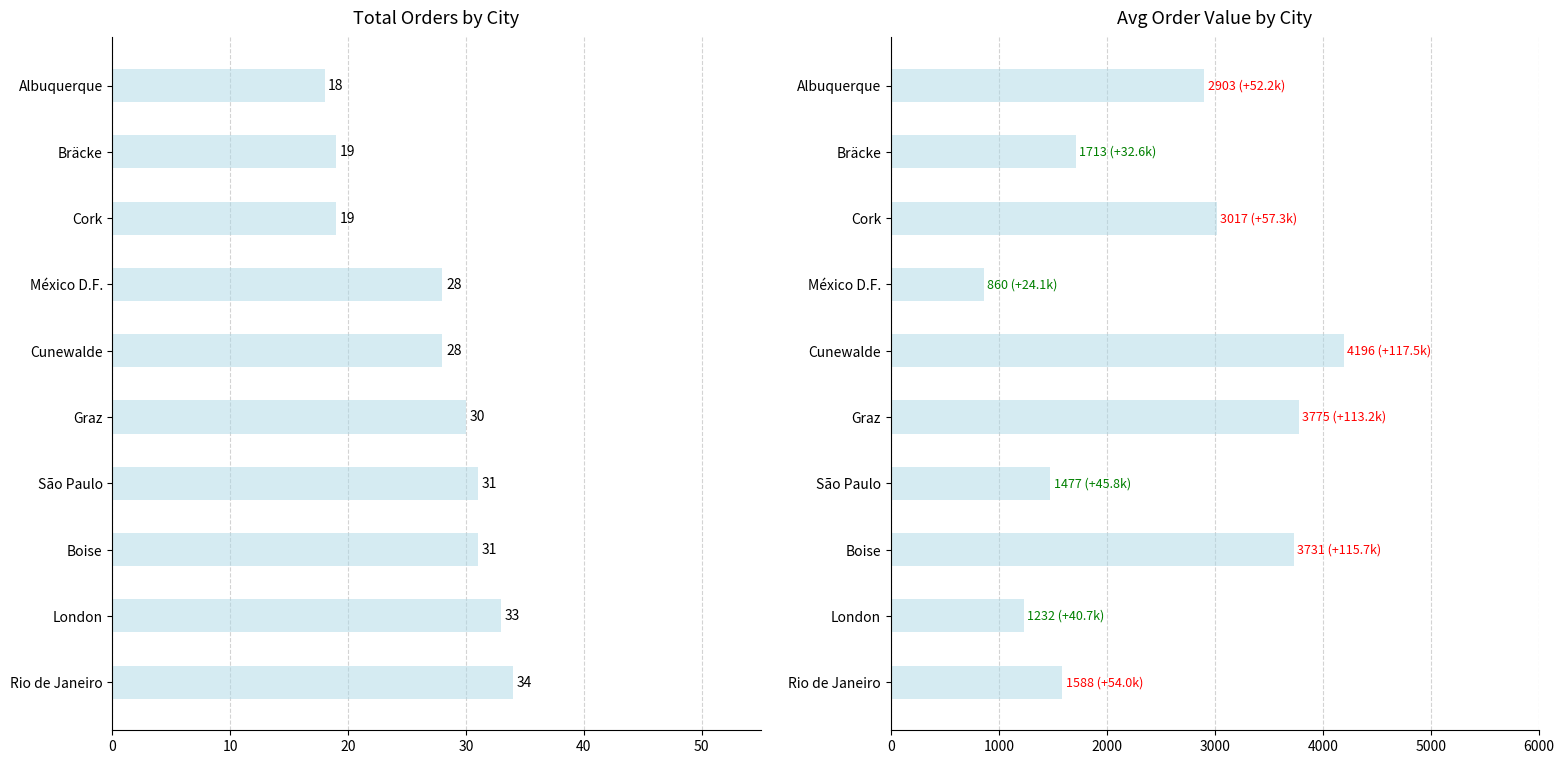

What is the highest value of the avg_order_value series?

4195.8